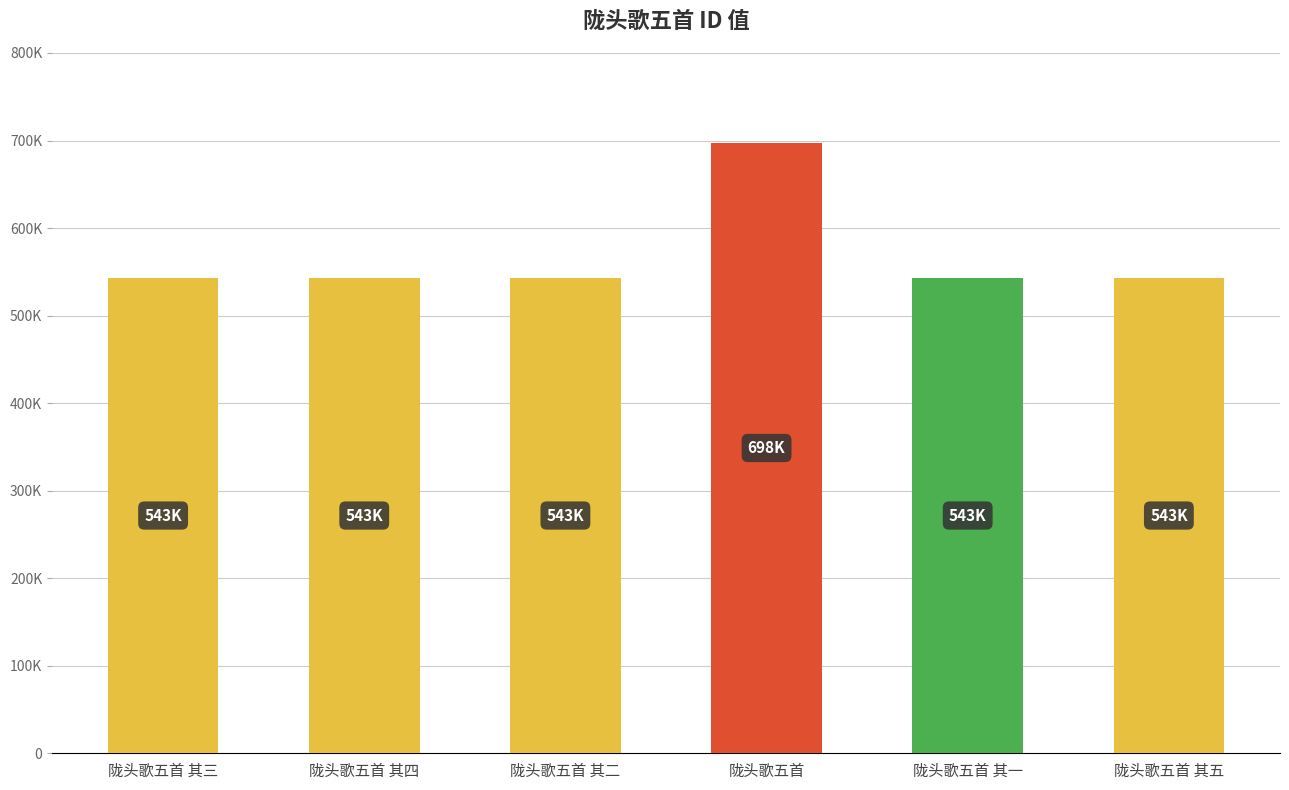

What is the label of the 2nd bar from the right?

陇头歌五首 其一